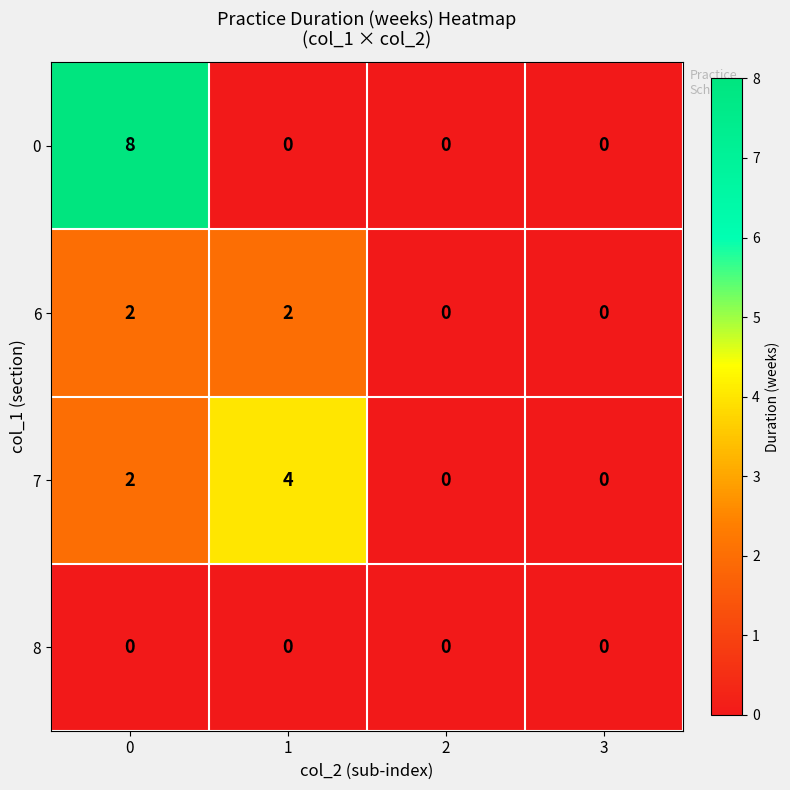

Which series has the largest total across all categories?

0